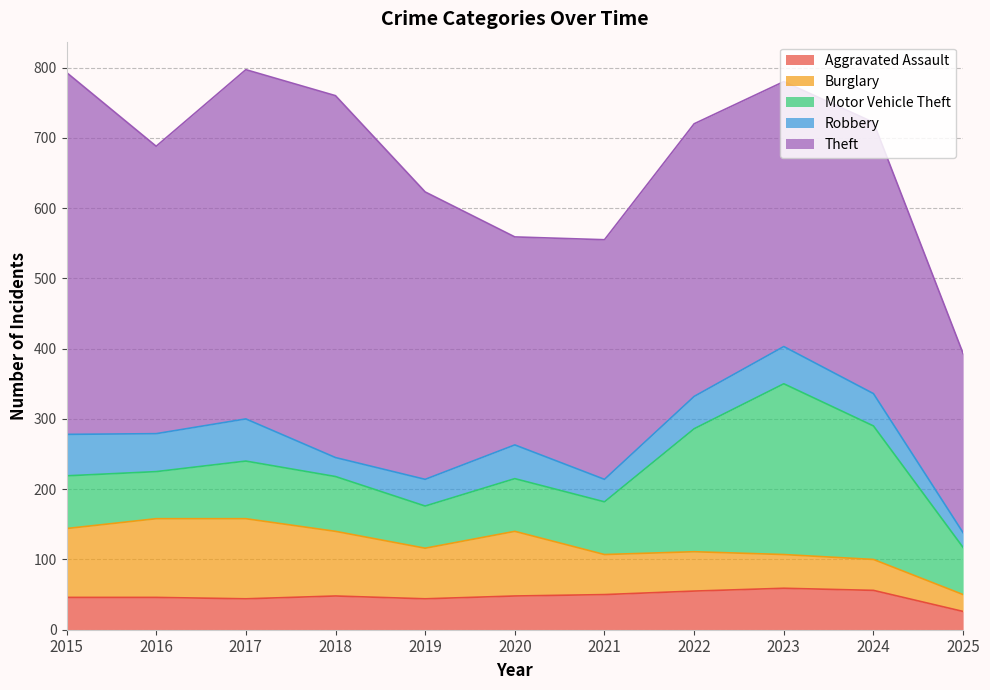

Does the chart display data point markers on the line(s)?

No